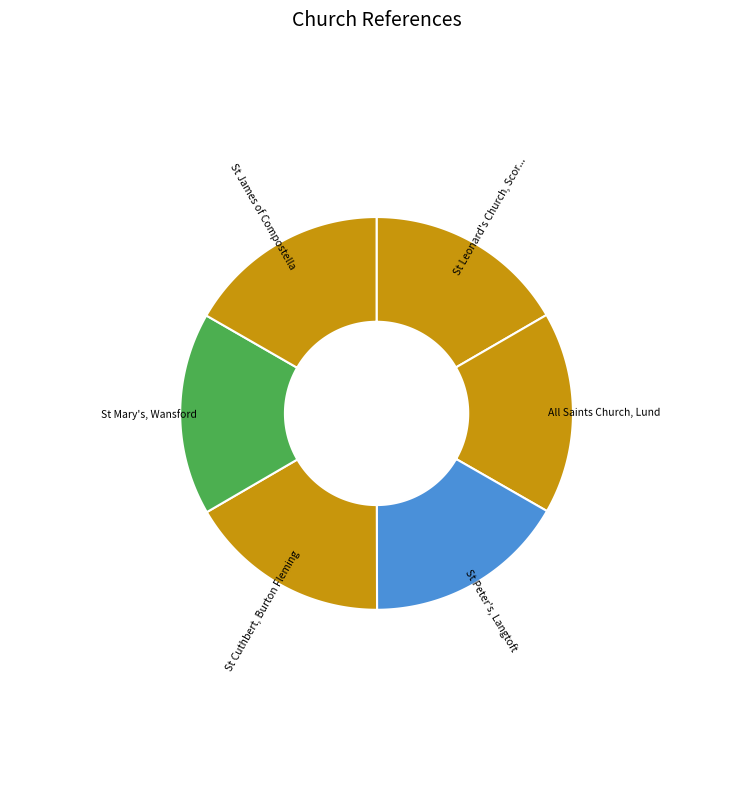

Between St Cuthbert, Burton Fleming and St Mary's, Wansford, which is larger?

St Mary's, Wansford